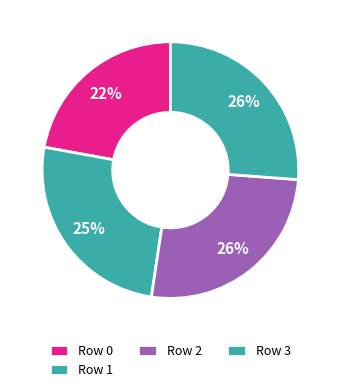

To the nearest percent, what portion does Row 3 represent?

26%